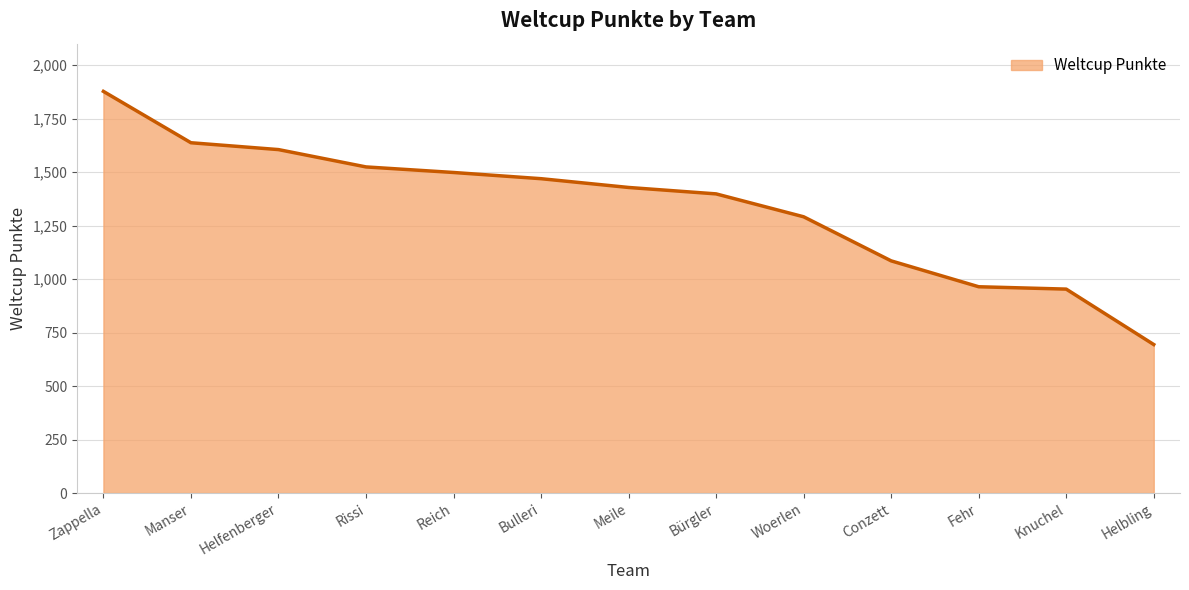

Reading left to right, extract all data points from this chart.

1877	1637	1605	1524	1498	1469	1428	1398	1291	1085	964	953	694